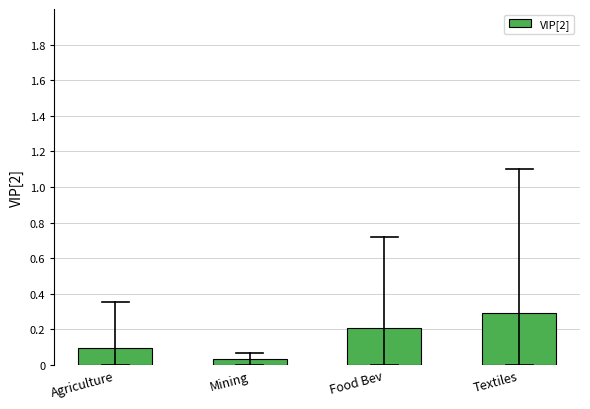

What position from the left is Agriculture?

1